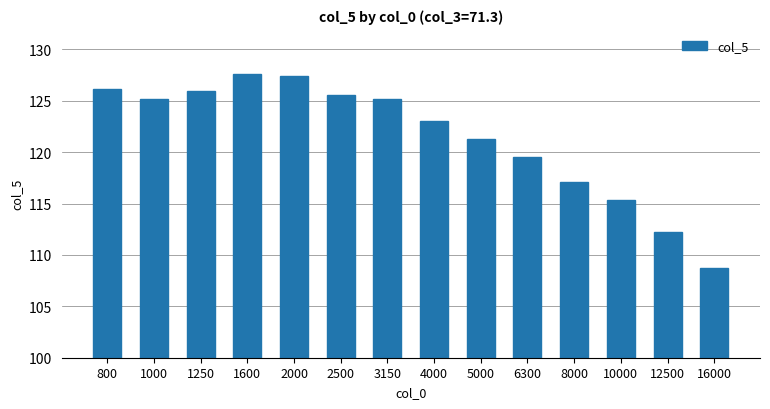

What is the value of the 8th bar from the left?

123.1